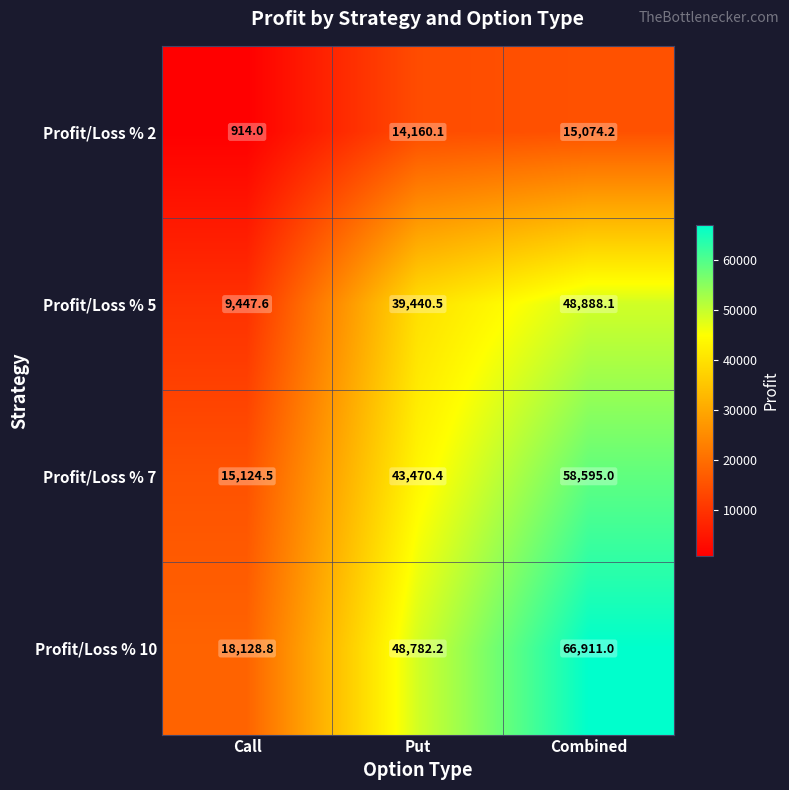

The value of Profit/Loss % 2 at Combined is 6742.8. True or false?

False